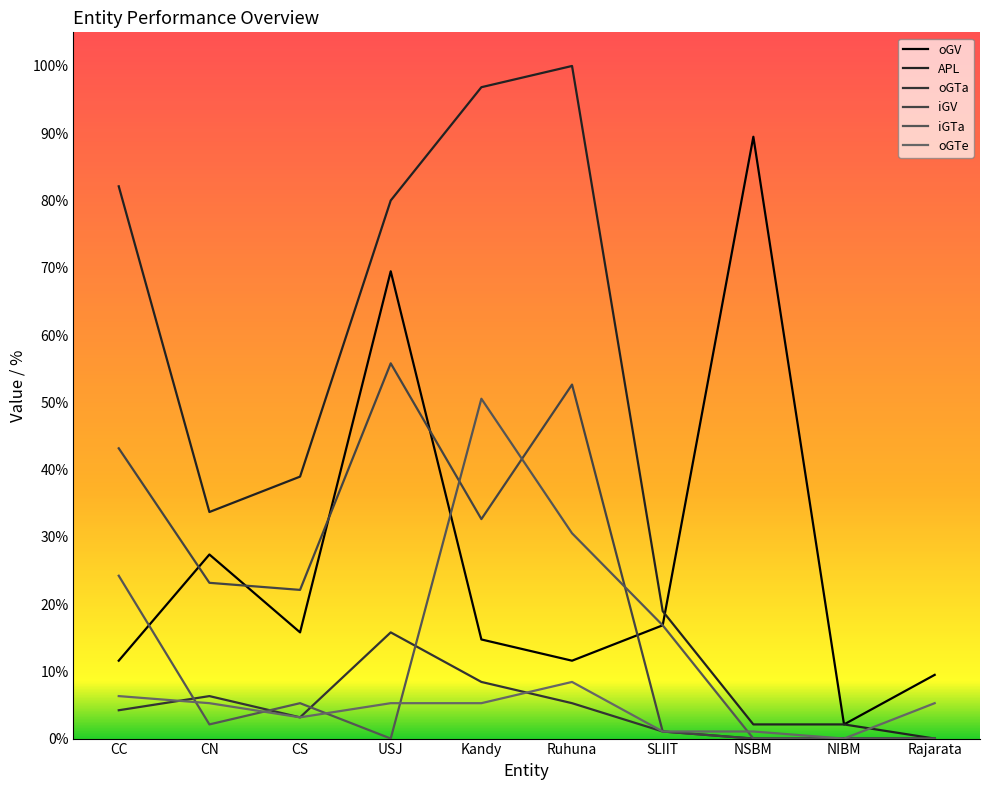

What are all the series names shown in the legend?

oGV, APL, oGTa, iGV, iGTa, oGTe